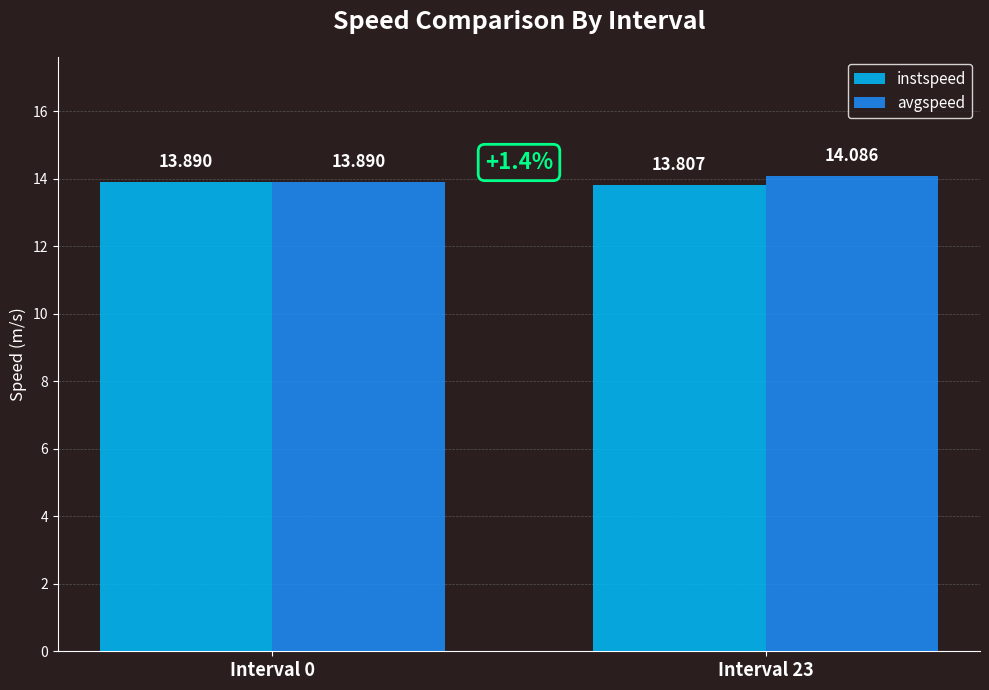

Between Interval 0 and Interval 23, which series saw the biggest shift?

avgspeed